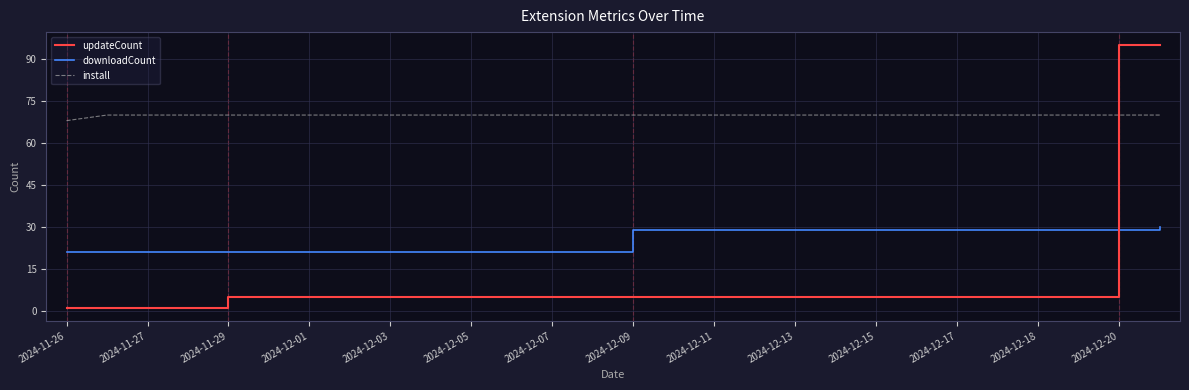

How many downloadCount values are between 21 and 29?

27